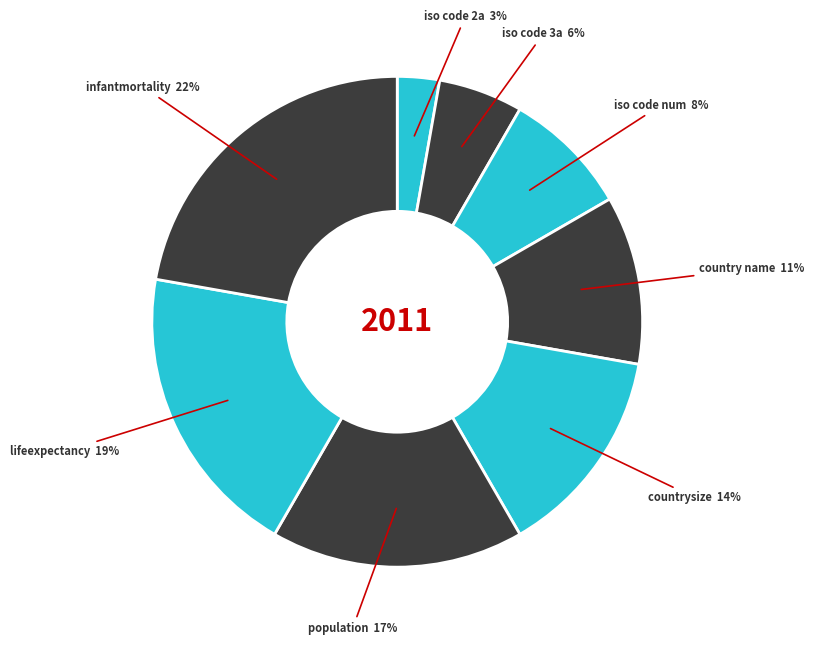

How many slices are in this pie chart?

8